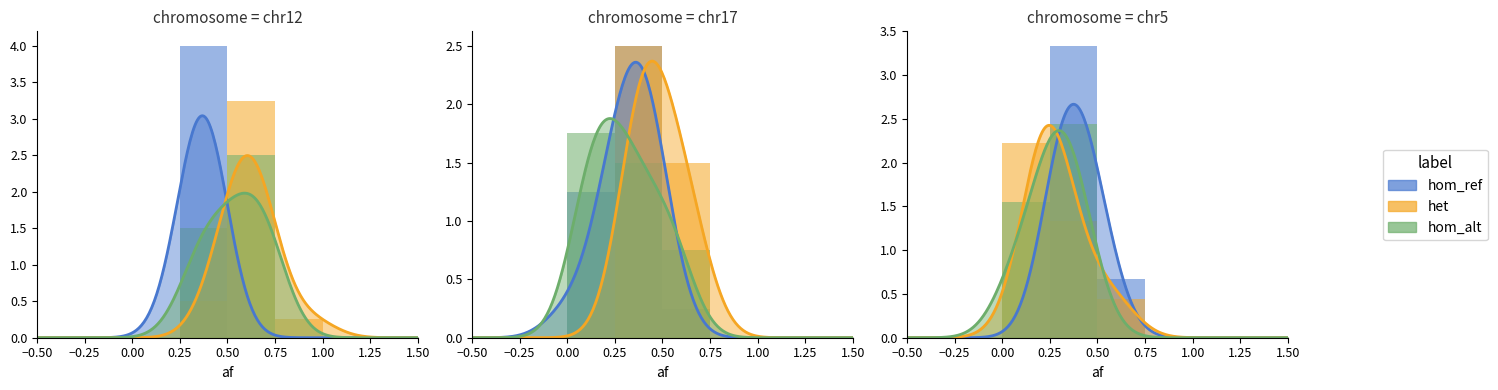

What is the maximum value for hom_alt?

2.4